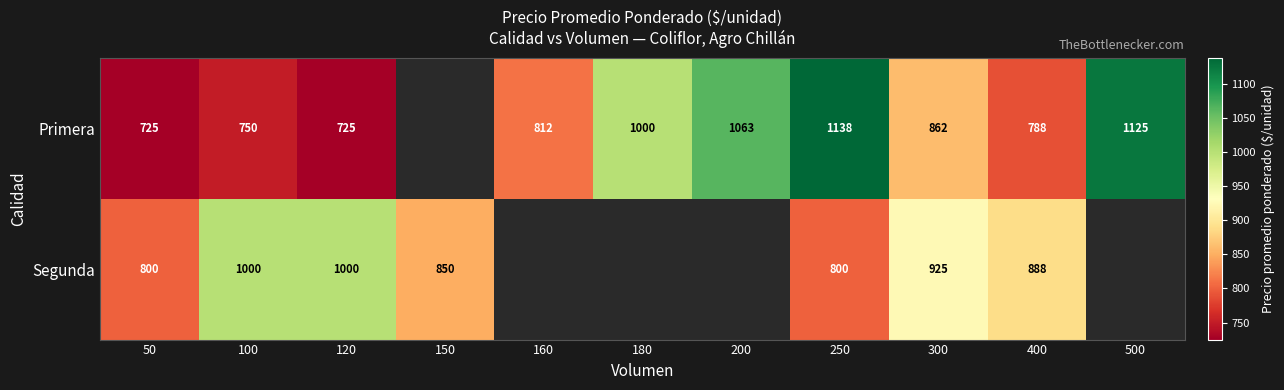

At 100, list the series in order from smallest to largest.

Primera, Segunda